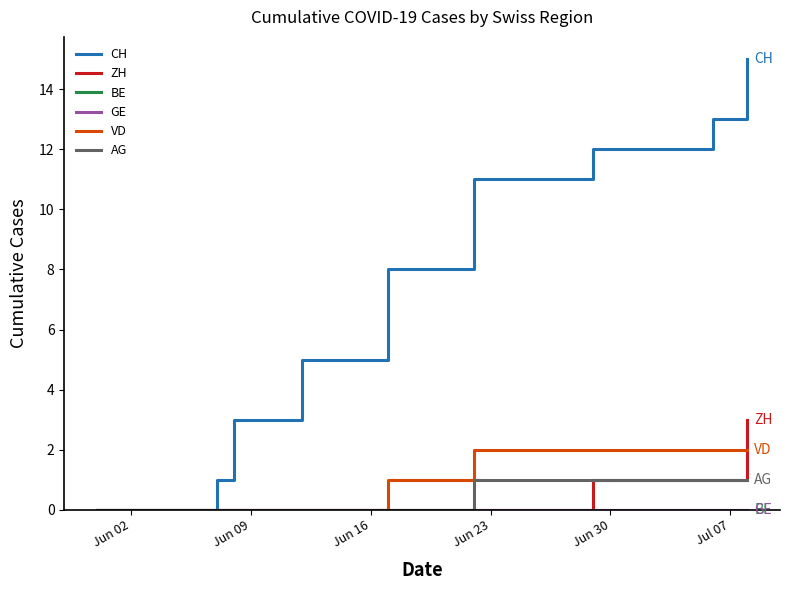

Is this an area chart (filled region under the line)?

No